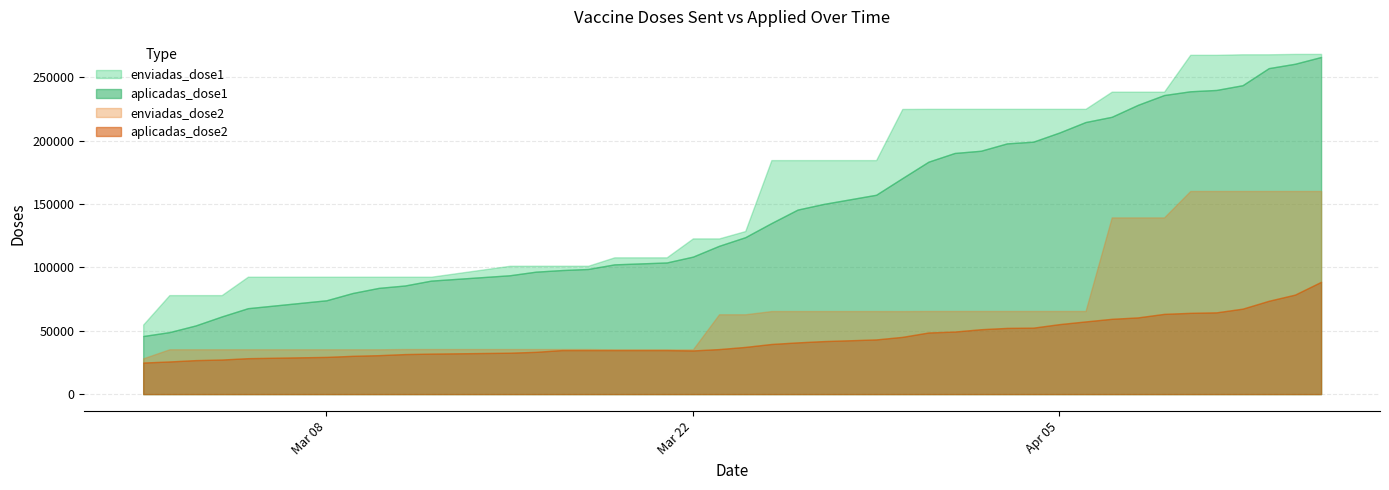

Is the value of enviadas_dose2 at 2021-04-12 greater than the value of aplicadas_dose2 at 2021-03-26?

Yes